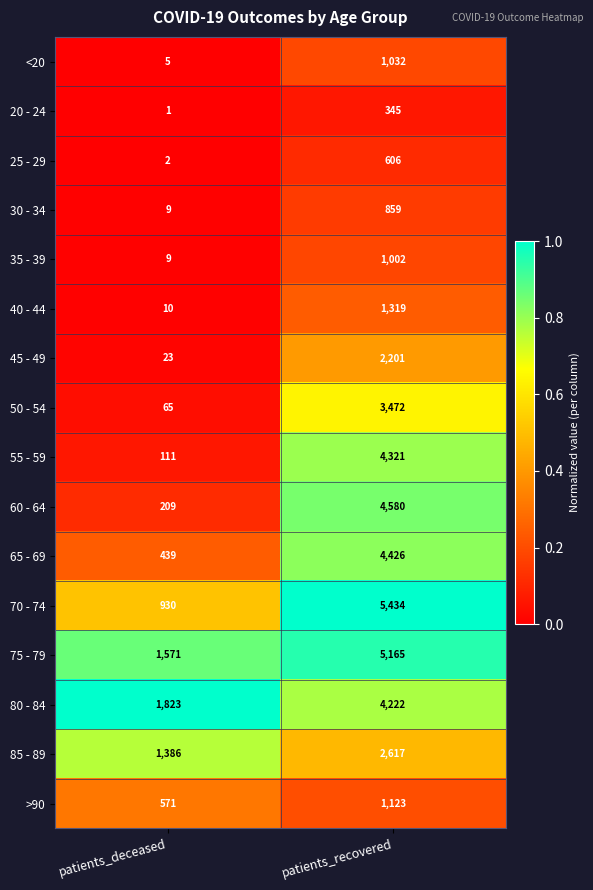

Which series has the widest spread of values?

70 - 74